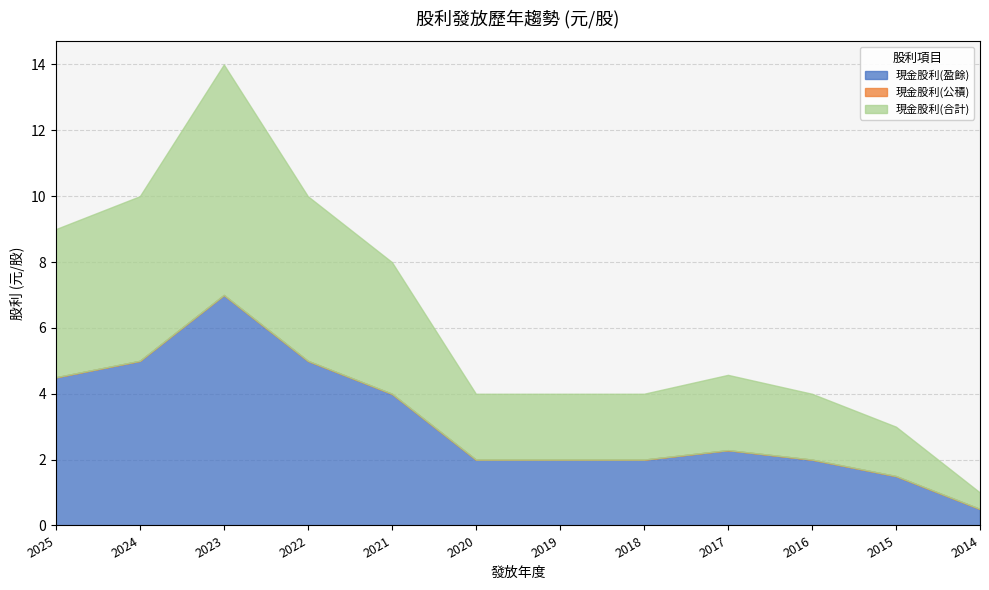

Reading left to right, transcribe all the data shown in this chart.

現金股利(盈餘): 4.5	5.0	7.0	5.0	4.0	2.0	2.0	2.0	2.3	2.0	1.5	0.5
現金股利(公積): 0.0	0.0	0.0	0.0	0.0	0.0	0.0	0.0	0.0	0.0	0.0	0.0
現金股利(合計): 4.5	5.0	7.0	5.0	4.0	2.0	2.0	2.0	2.3	2.0	1.5	0.5